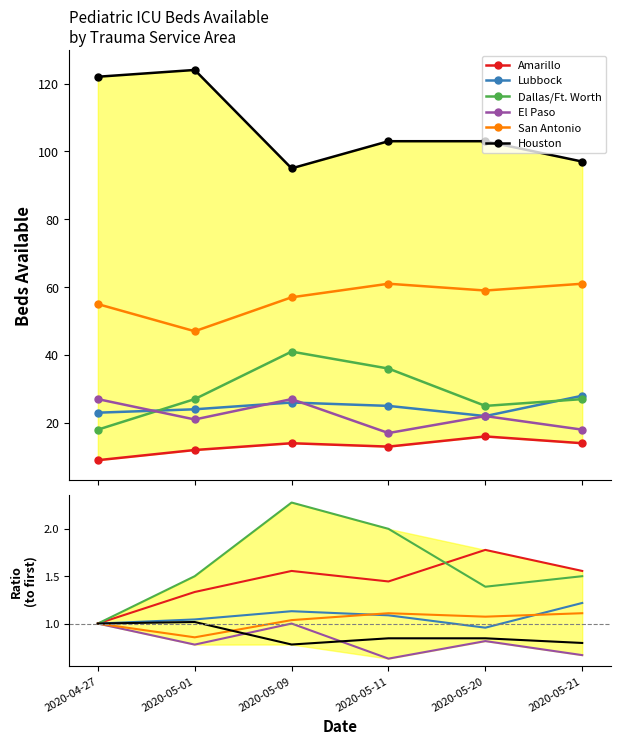

How many distinct data groups are displayed?

6